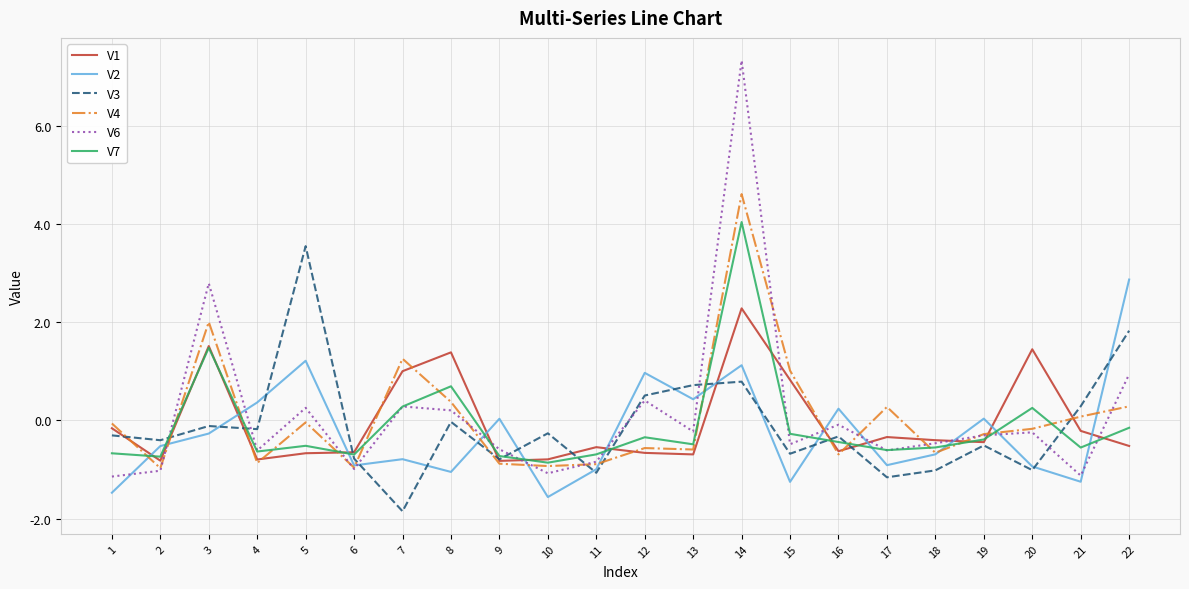

The value of V4 at 11 is -1.2. True or false?

False